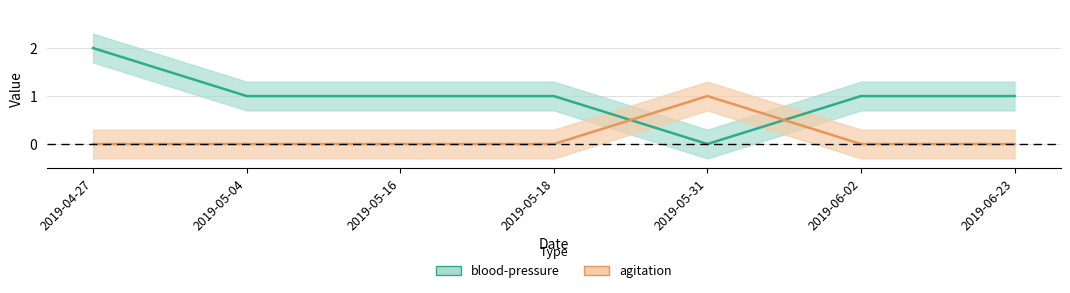

Reading left to right, what are all the values shown in this chart?

blood-pressure: 2019-04-27=2	2019-05-04=1	2019-05-16=1	2019-05-18=1	2019-05-31=0	2019-06-02=1	2019-06-23=1
agitation: 2019-04-27=0	2019-05-04=0	2019-05-16=0	2019-05-18=0	2019-05-31=1	2019-06-02=0	2019-06-23=0